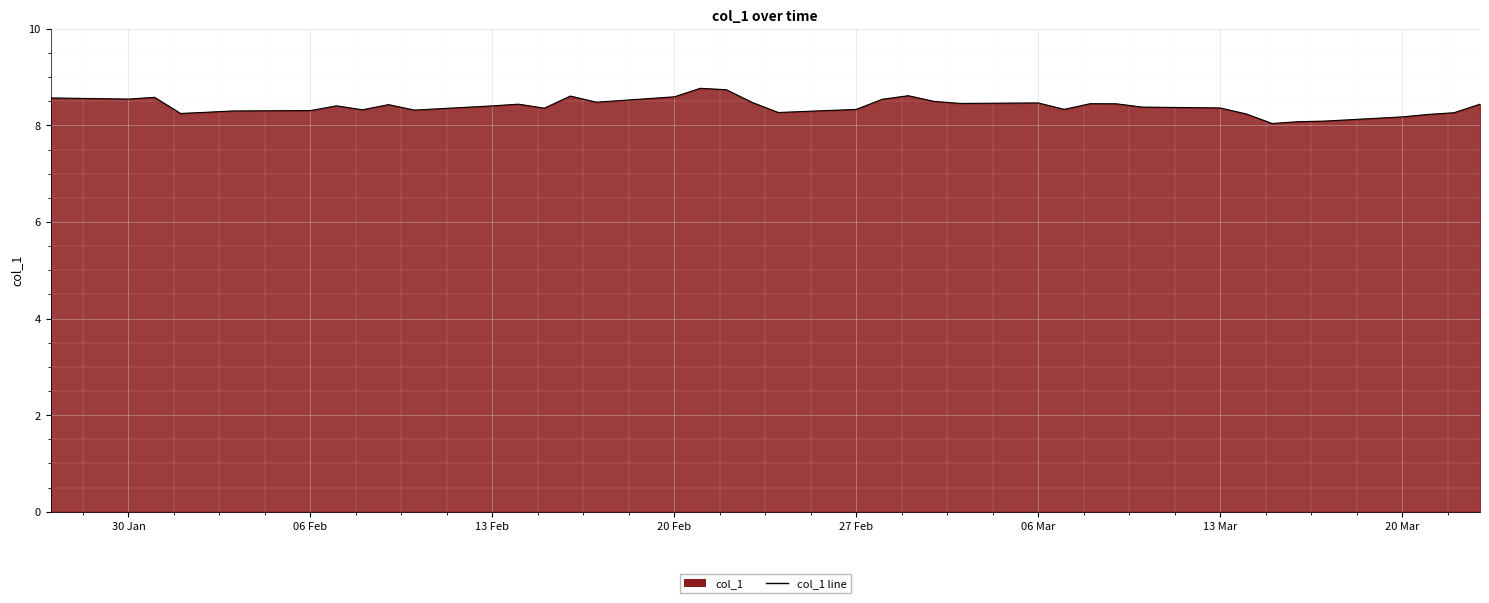

Reading left to right, extract all data points from this chart.

8.6	8.5	8.6	8.2	8.3	8.3	8.3	8.4	8.3	8.4	8.3	8.4	8.4	8.4	8.6	8.5	8.6	8.8	8.7	8.5	8.3	8.3	8.5	8.6	8.5	8.5	8.5	8.3	8.5	8.4	8.4	8.4	8.2	8.0	8.1	8.1	8.2	8.2	8.3	8.4